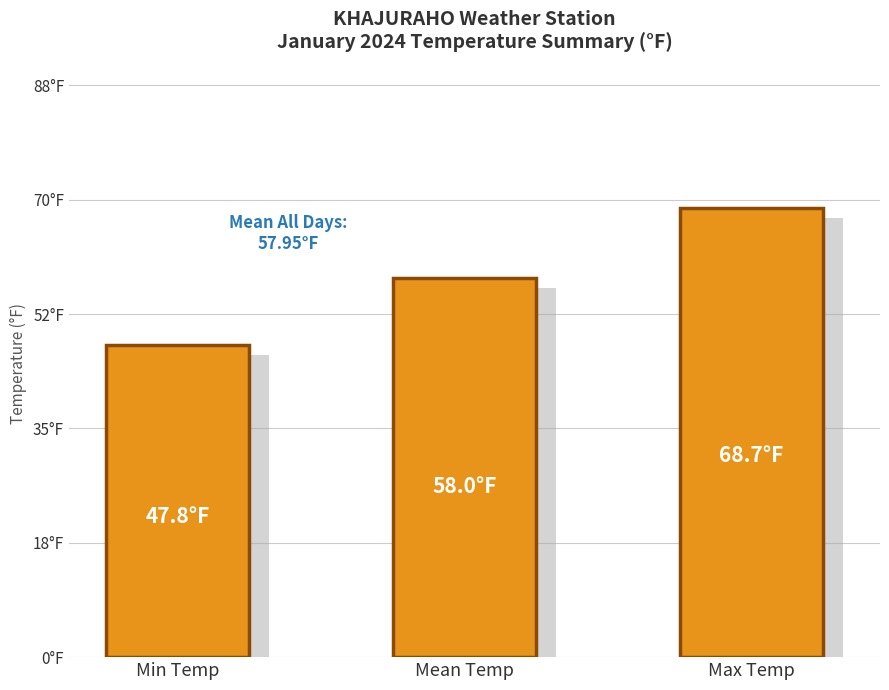

What is the label of the 3rd bar from the left?

Max Temp